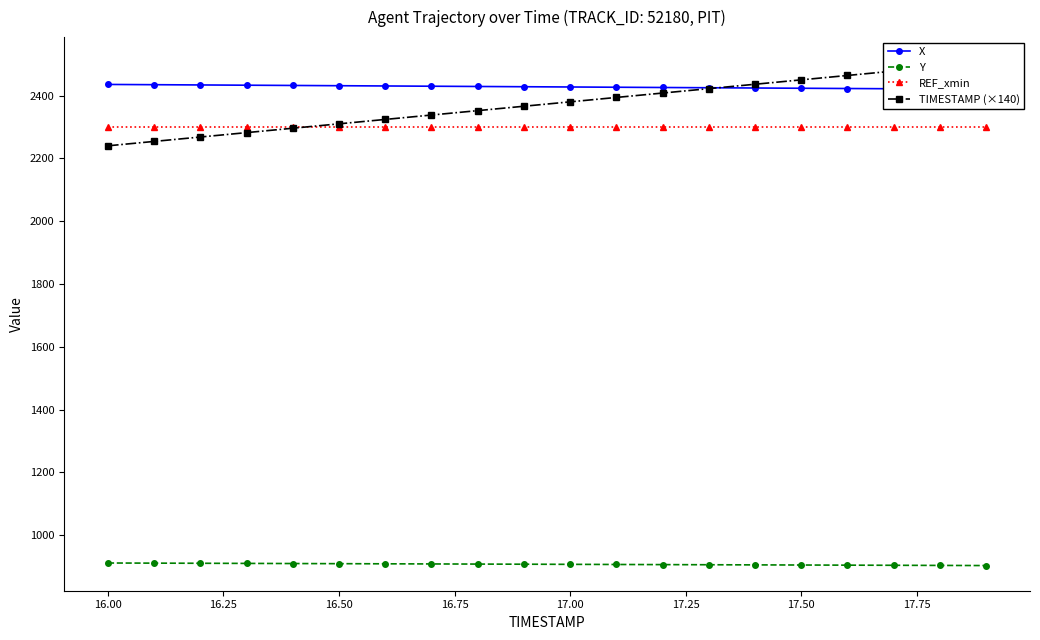

True or false: Y and REF_xmin cross at least once.

False